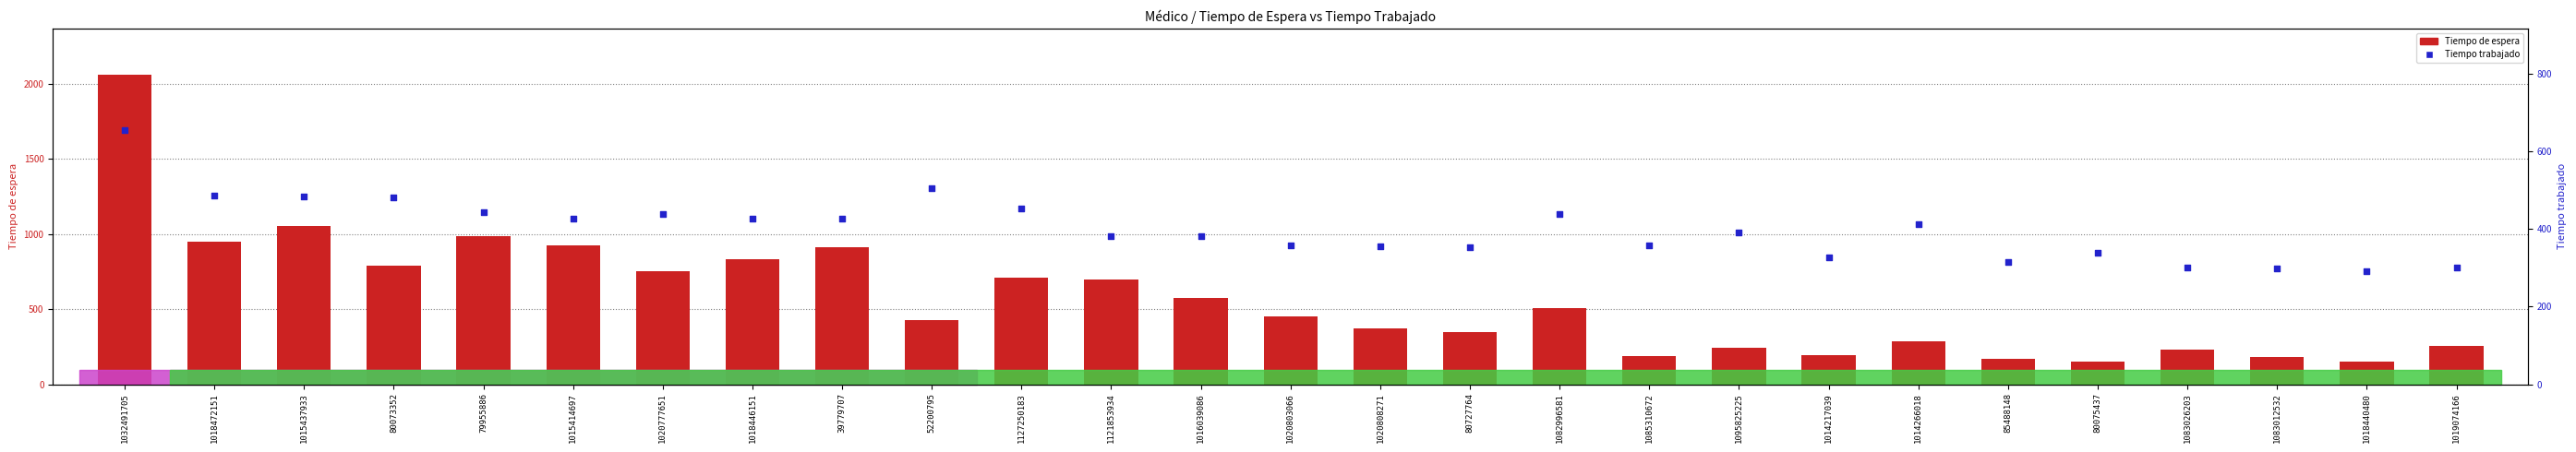

Which series contains the highest Y value?

Tiempo de espera